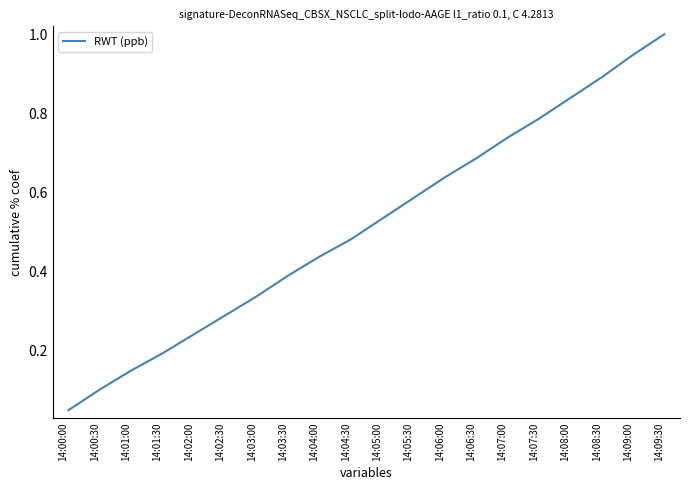

Where is the data nearest to the value 0?

14:00:00